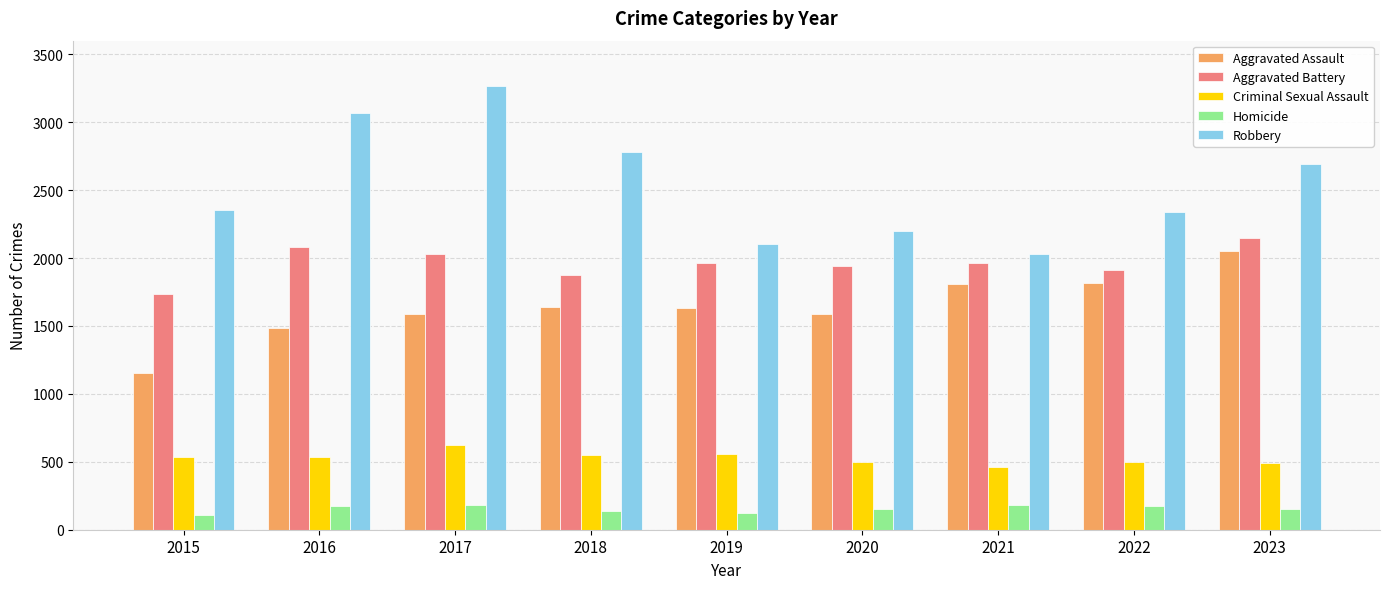

How many bars are there in each group?

5